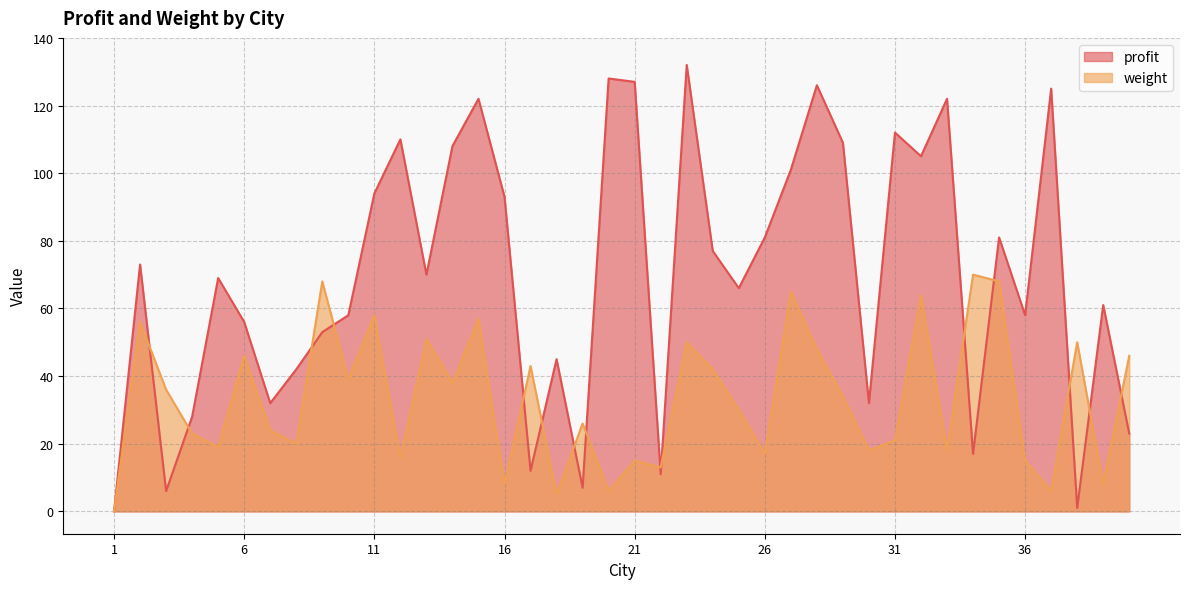

Reading left to right, what are all the values shown in this chart?

profit: 0	73	6	28	69	56	32	42	53	58	94	110	70	108	122	93	12	45	7	128	127	11	132	77	66	81	101	126	109	32	112	105	122	17	81	58	125	1	61	23
weight: 0	56	36	23	19	46	24	20	68	39	58	16	51	38	57	8	43	5	26	6	15	13	50	42	30	17	65	48	34	18	21	64	18	70	68	15	6	50	8	46